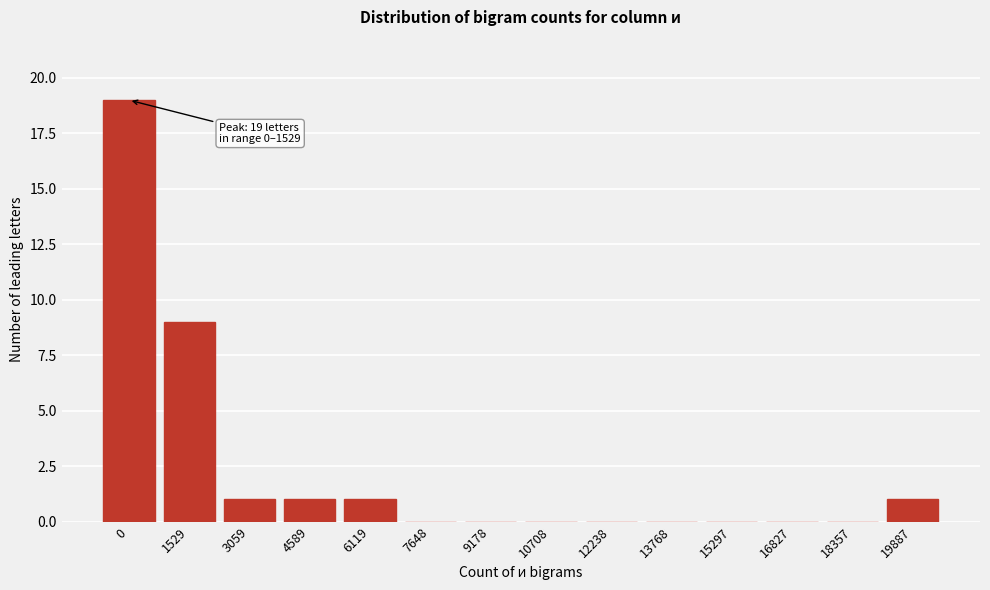

Reading right to left, transcribe all the data shown in this chart.

19887=1	18357=0	16827=0	15297=0	13768=0	12238=0	10708=0	9178=0	7648=0	6119=1	4589=1	3059=1	1529=9	0=19